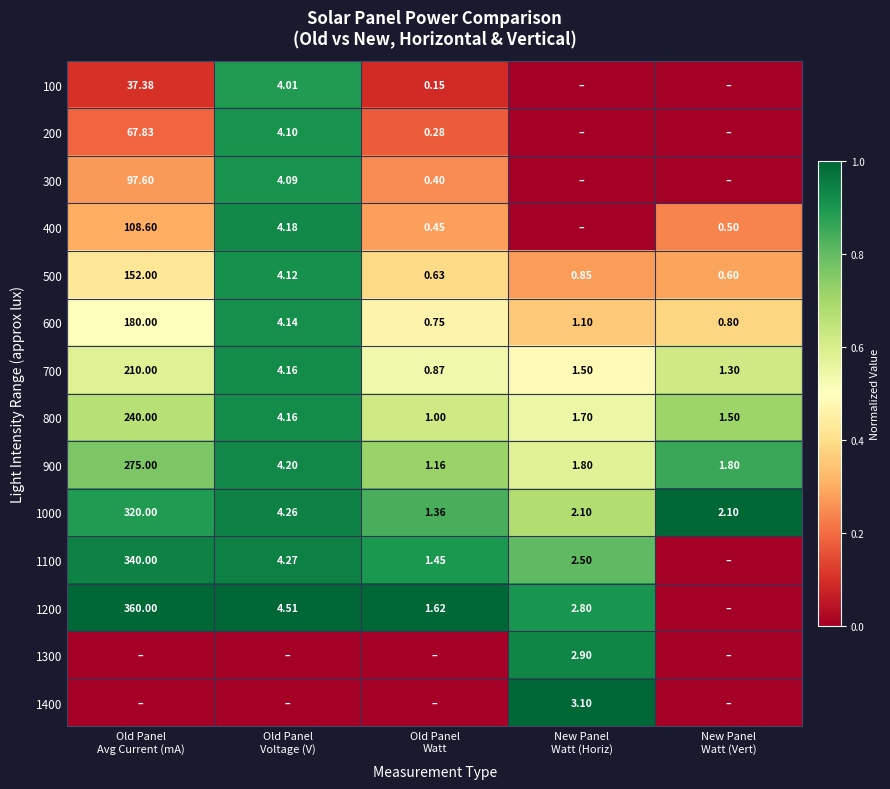

Is the value of 200 at New Panel Watt (Vert) greater than the value of 1200 at Old Panel Watt?

No